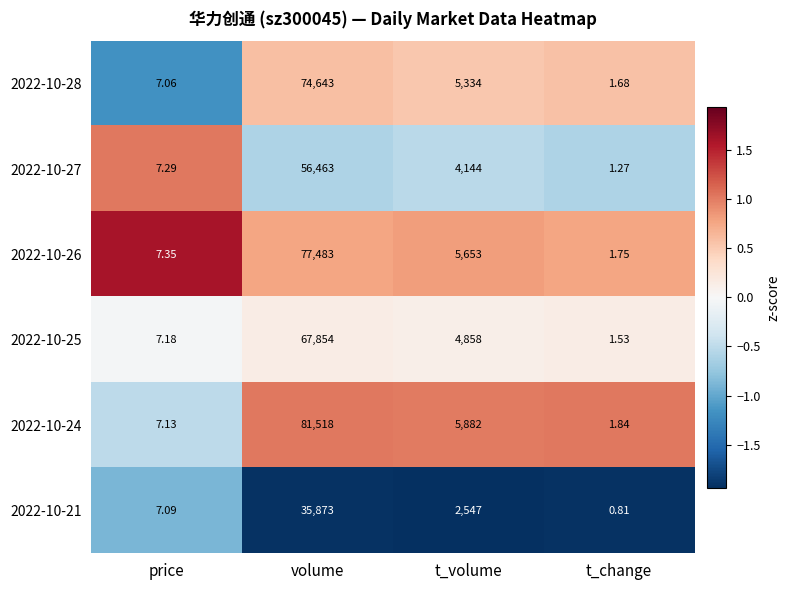

What is the difference between the highest and lowest values at price?

0.3